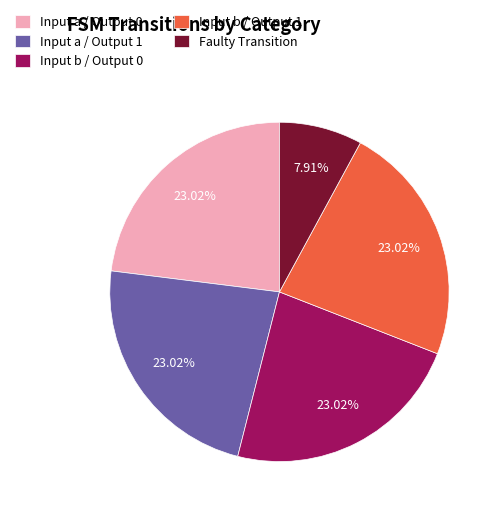

Which category has the smallest portion of the pie?

Faulty Transition